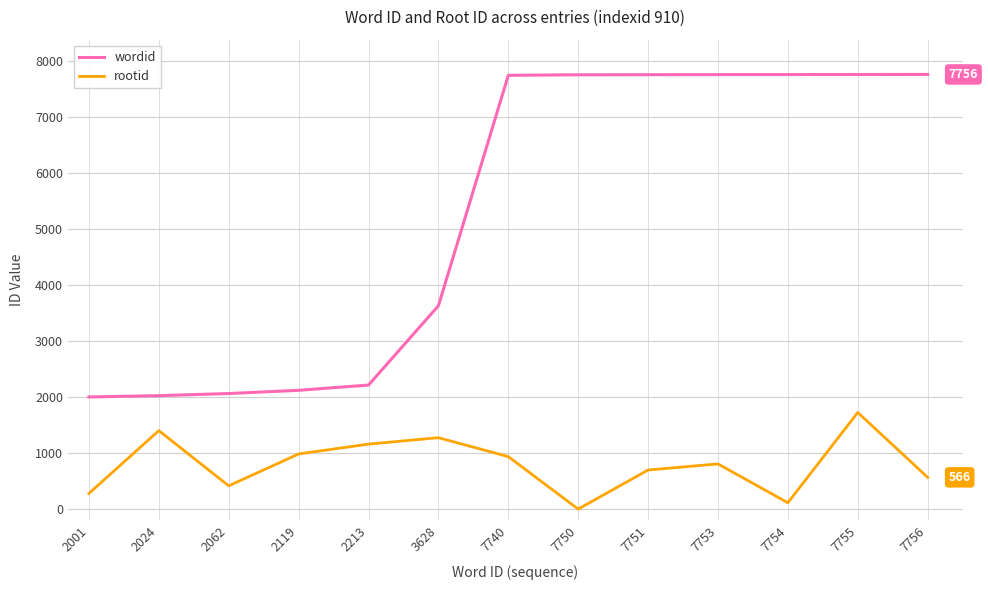

How many interior local peaks does the rootid series have?

4